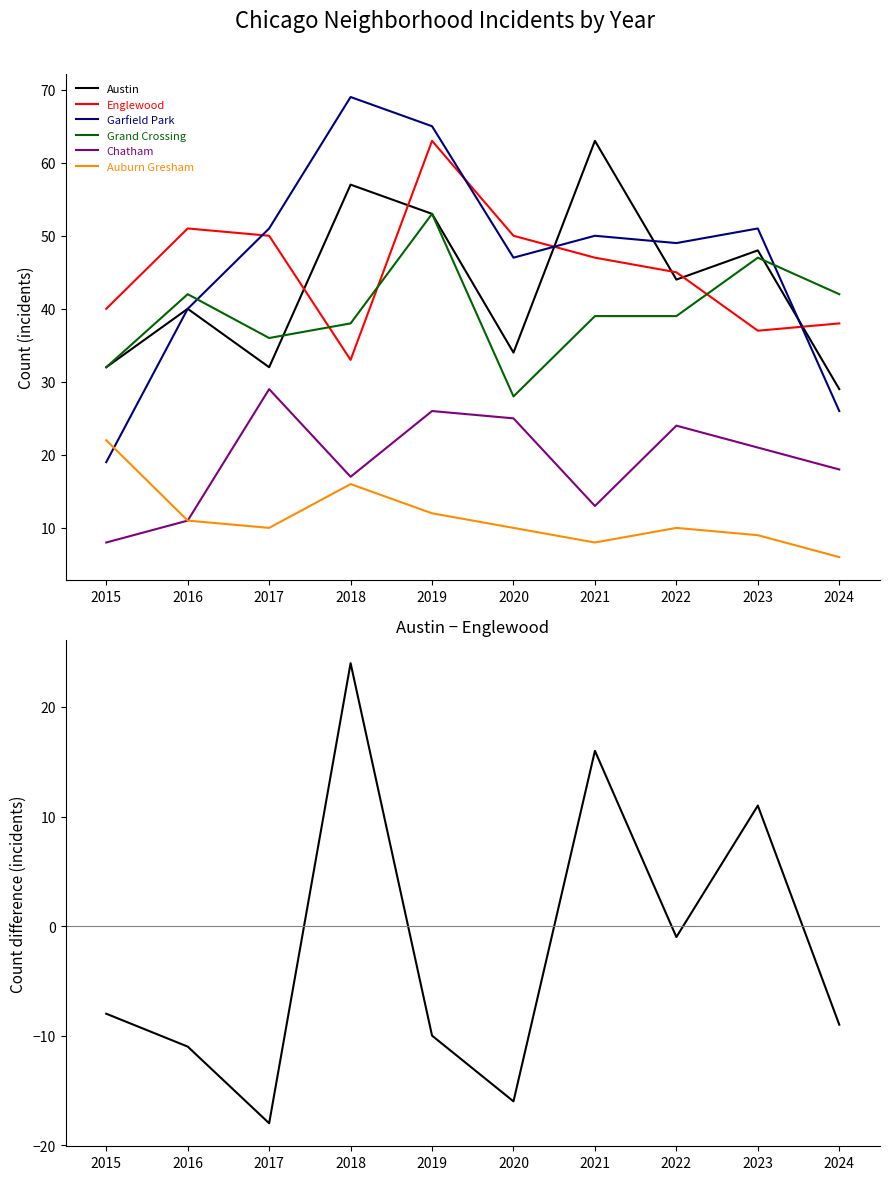

How many data points does each series have?

10